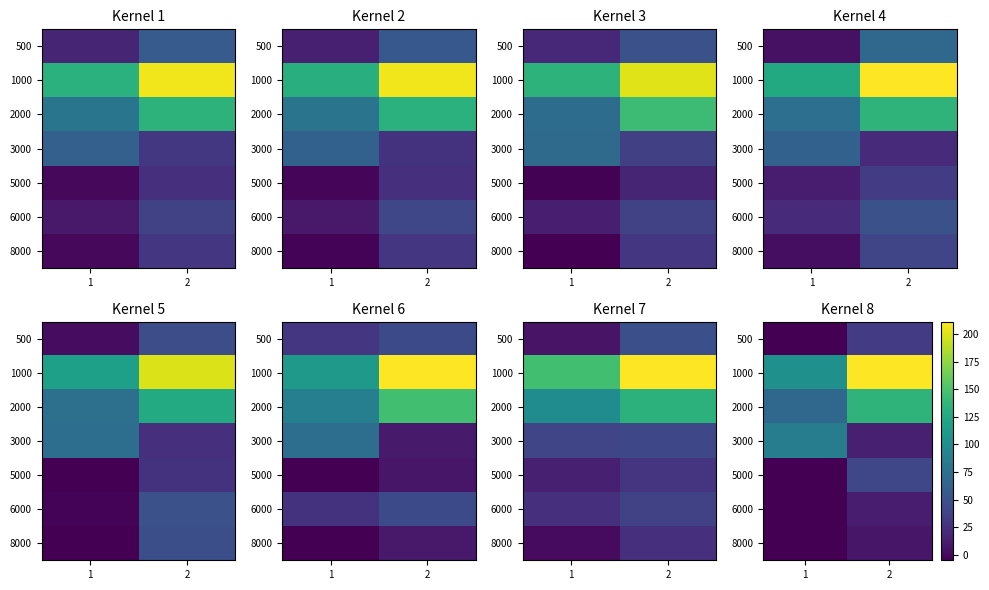

What is the maximum value shown in the chart?

214.6